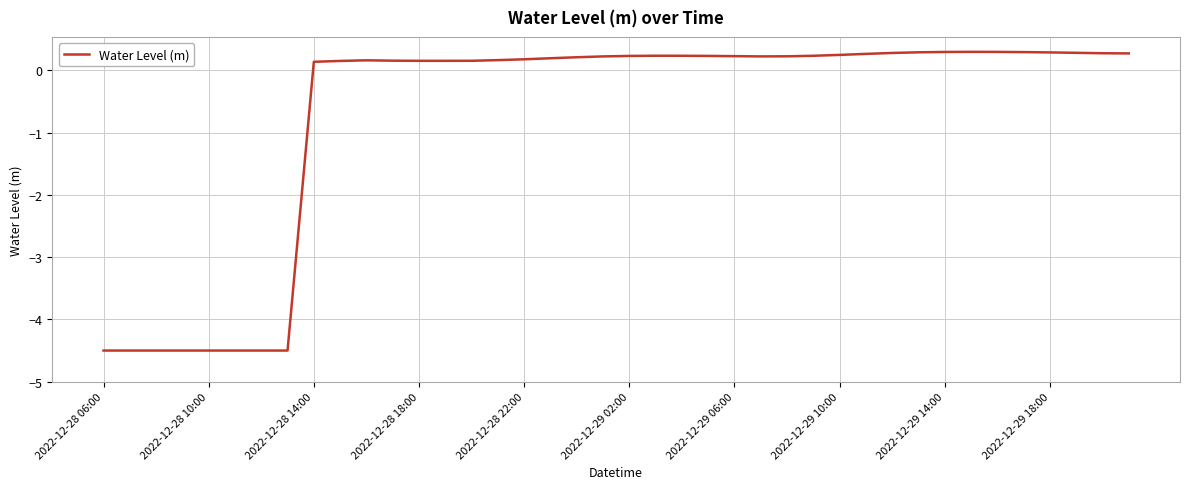

What is the minimum value shown in the chart?

-4.5